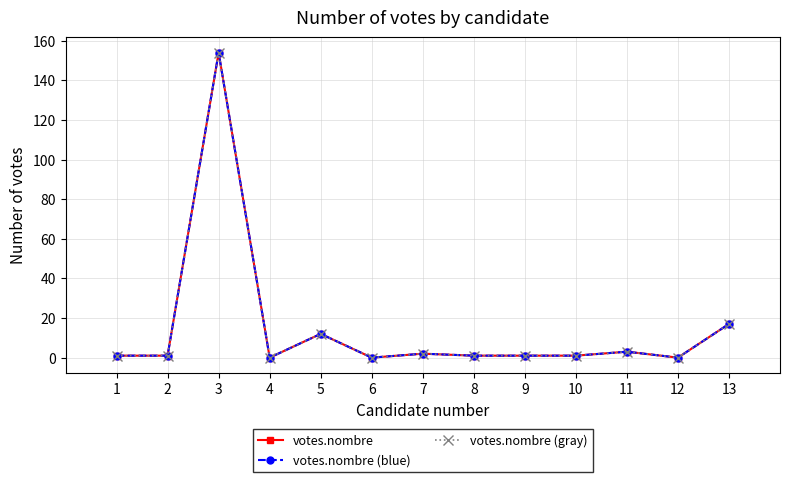

Reading right to left, transcribe all the data shown in this chart.

votes.nombre: 17	0	3	1	1	1	2	0	12	0	154	1	1
votes.nombre (blue): 17	0	3	1	1	1	2	0	12	0	154	1	1
votes.nombre (gray): 17	0	3	1	1	1	2	0	12	0	154	1	1